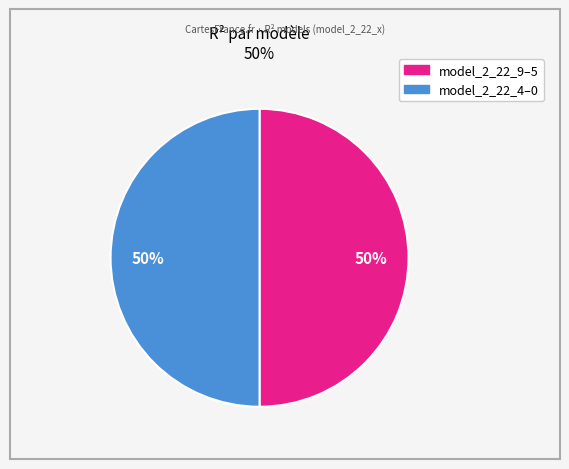

To the nearest percent, what is the average slice percentage?

50%